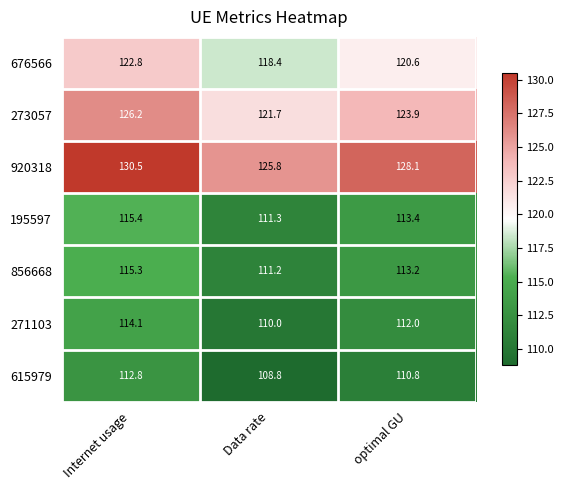

What is the difference between the highest and lowest values at optimal GU?

17.3